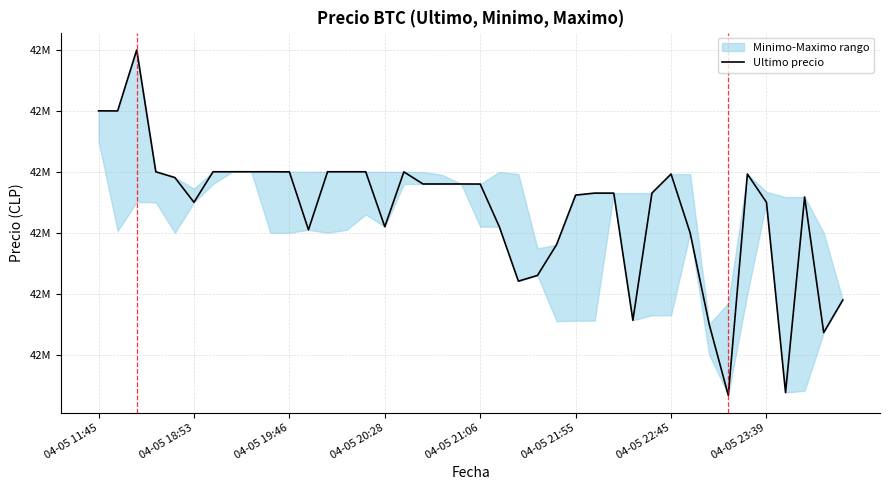

How many data points does each series have?

40